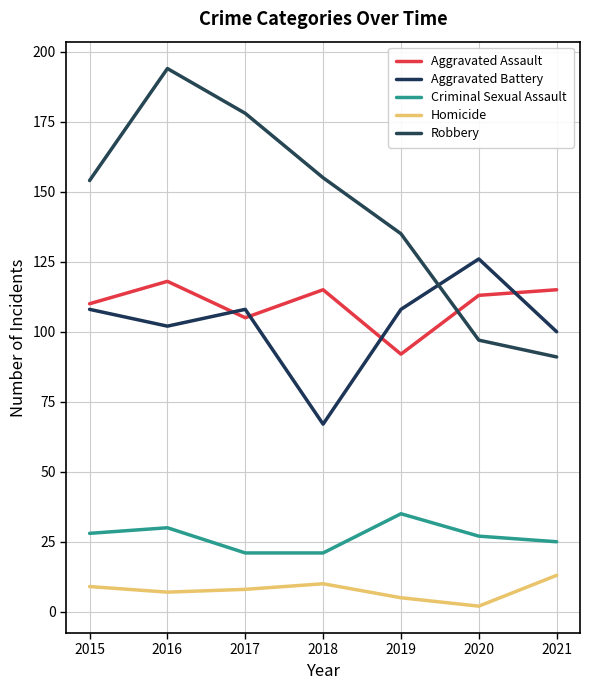

Reading right to left, what are all the values shown in this chart?

Aggravated Assault: 115	113	92	115	105	118	110
Aggravated Battery: 100	126	108	67	108	102	108
Criminal Sexual Assault: 25	27	35	21	21	30	28
Homicide: 13	2	5	10	8	7	9
Robbery: 91	97	135	155	178	194	154